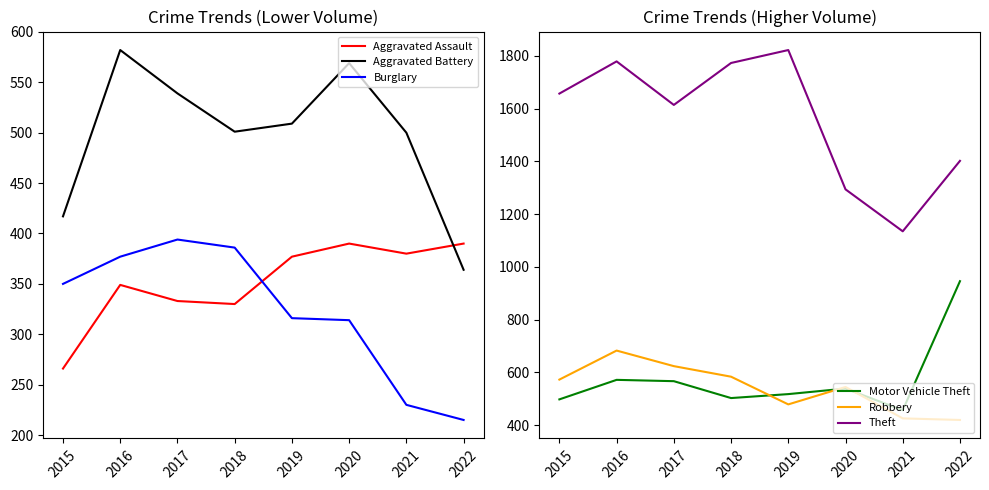

True or false: Theft has more than 0 interior local peaks.

True